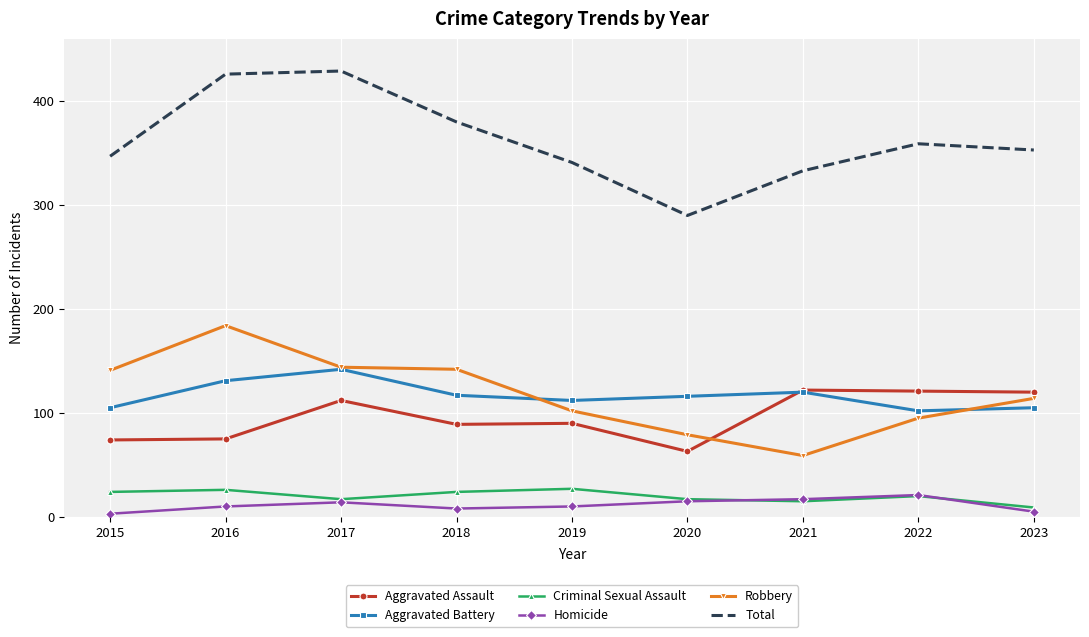

Which series has the largest total across all categories?

Total